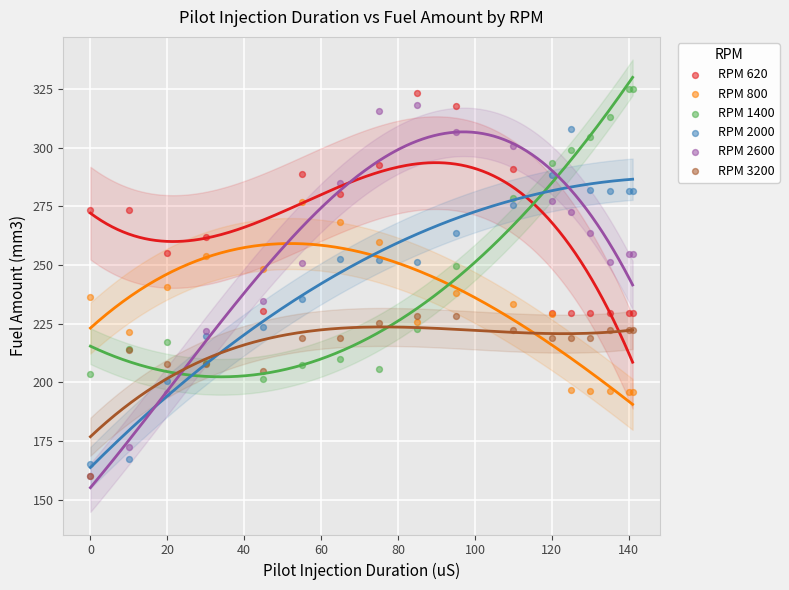

What are all the series names shown in the legend?

RPM 620, RPM 800, RPM 1400, RPM 2000, RPM 2600, RPM 3200